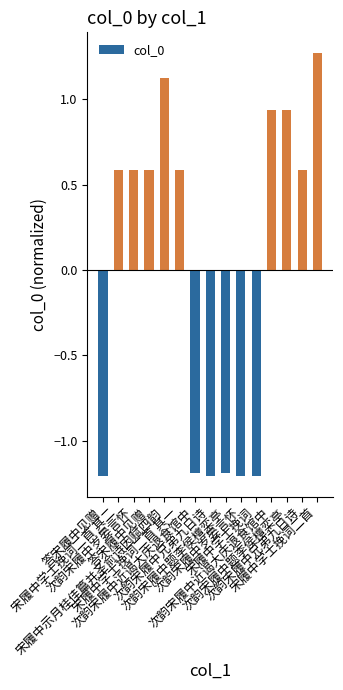

Reading left to right, transcribe all the data shown in this chart.

-1.2	0.6	0.6	0.6	1.1	0.6	-1.2	-1.2	-1.2	-1.2	-1.2	0.9	0.9	0.6	1.3